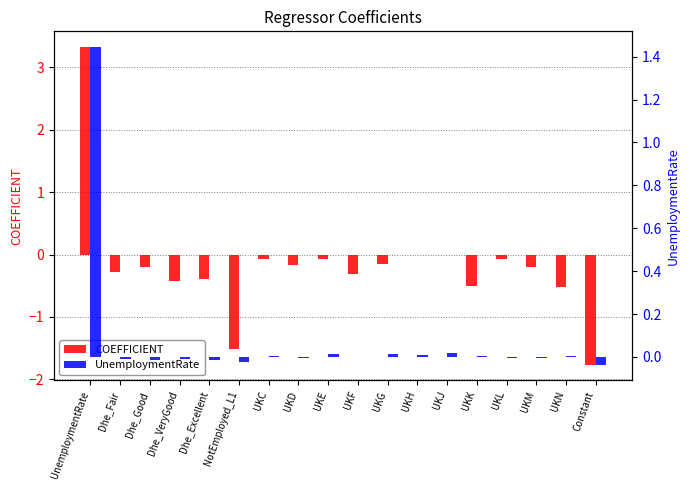

At which label is UnemploymentRate closest to 0?

UKF